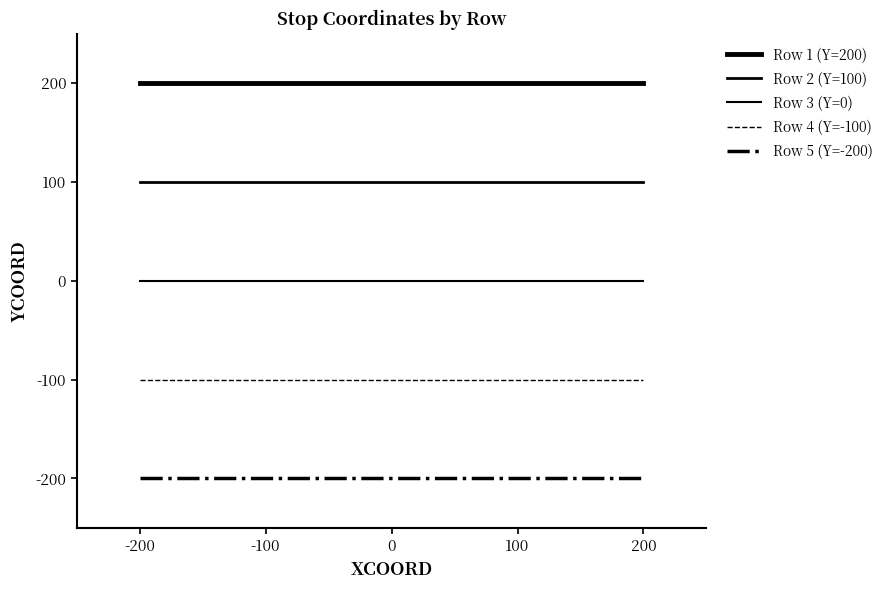

Which category has the highest value in the Row 3 (Y=0) series?

-200